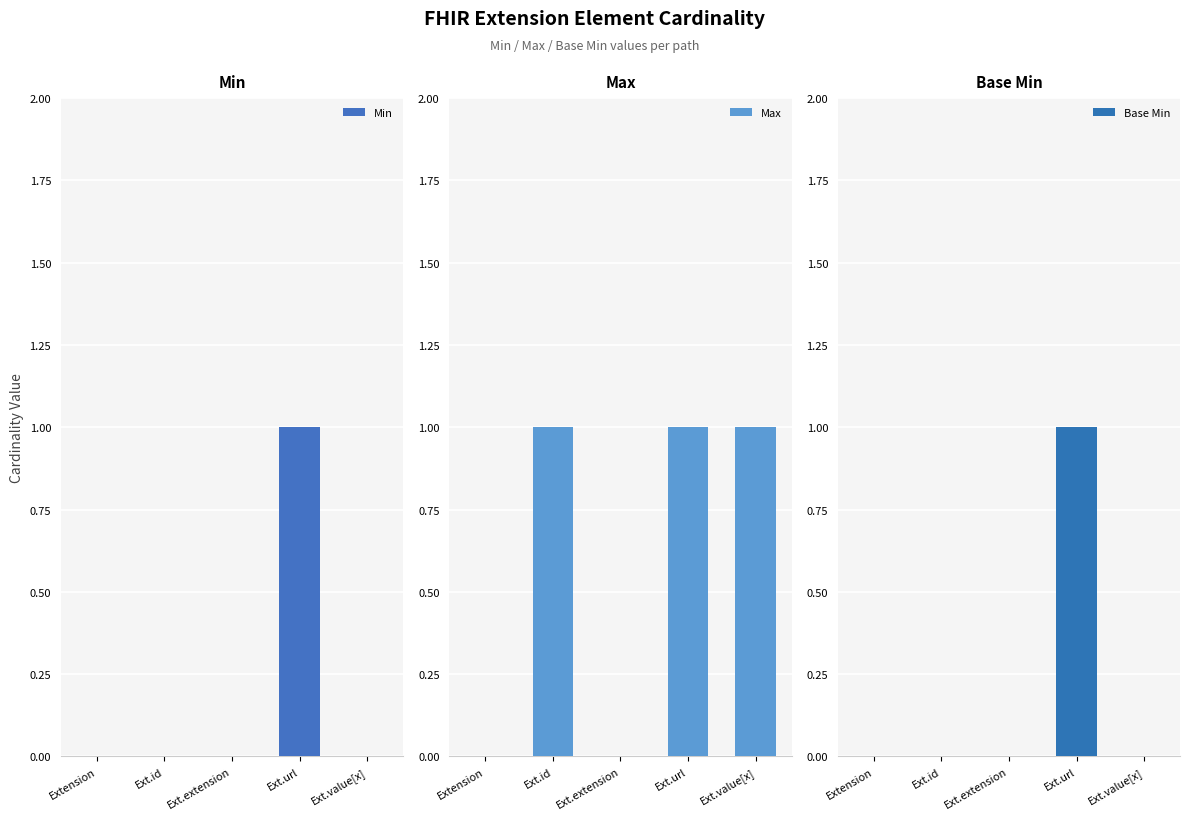

What position from the left is Ext.extension?

3